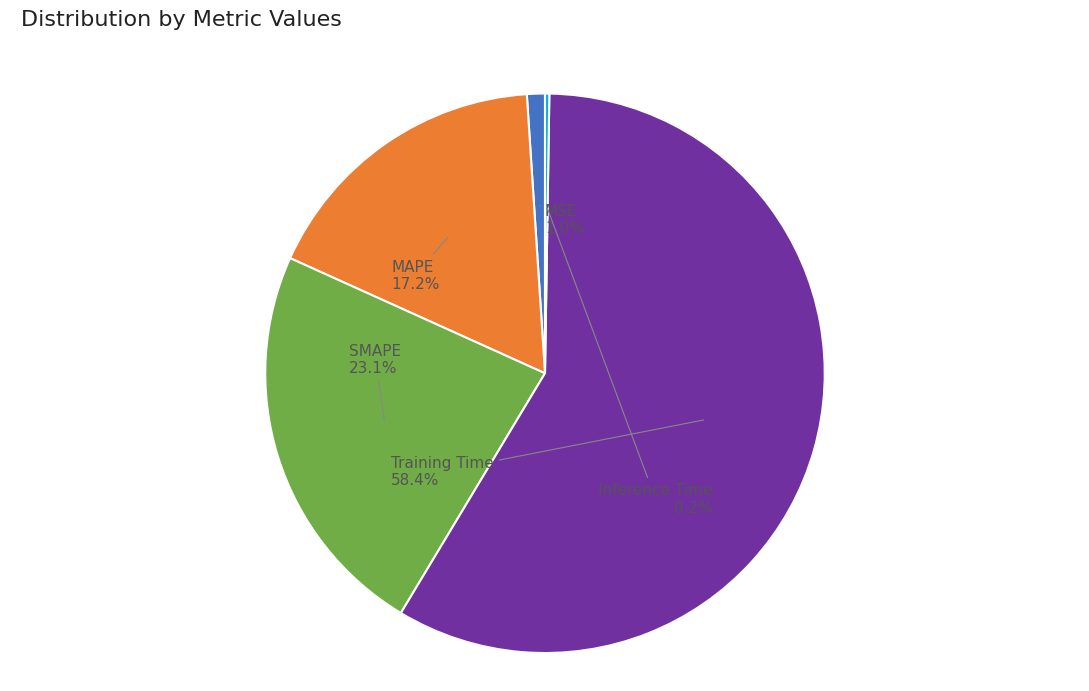

Does SMAPE represent more than half of the total?

No